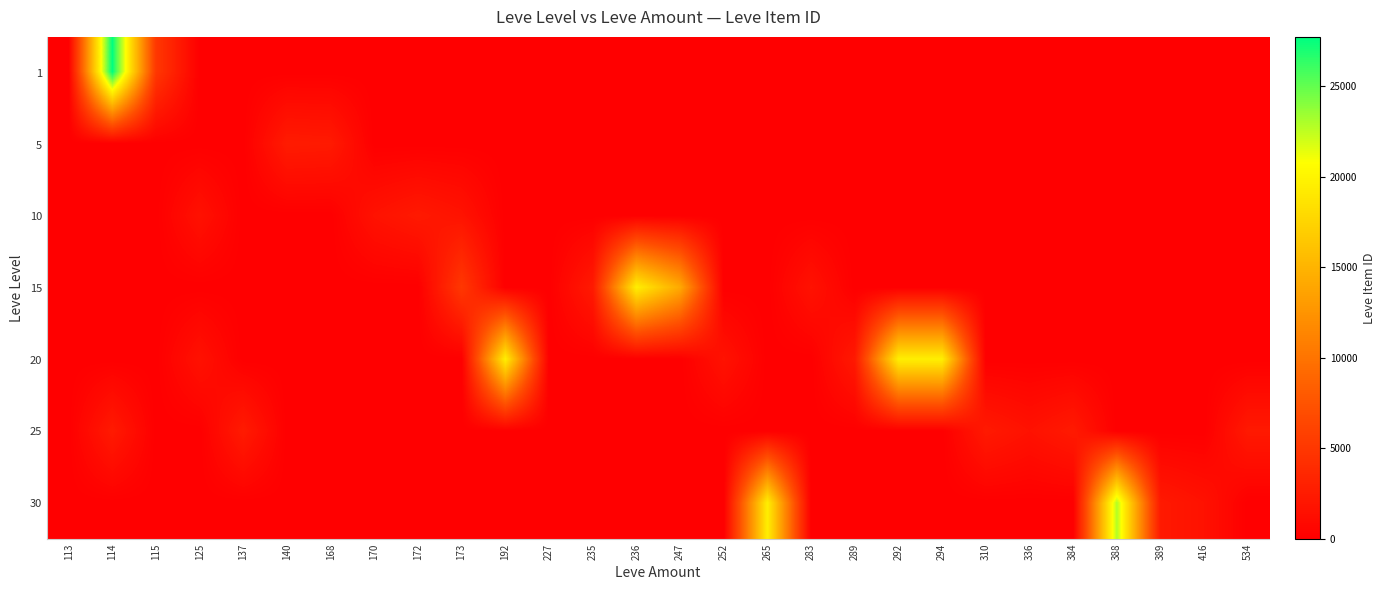

What is the spread (max minus min) of values at 170?

1684